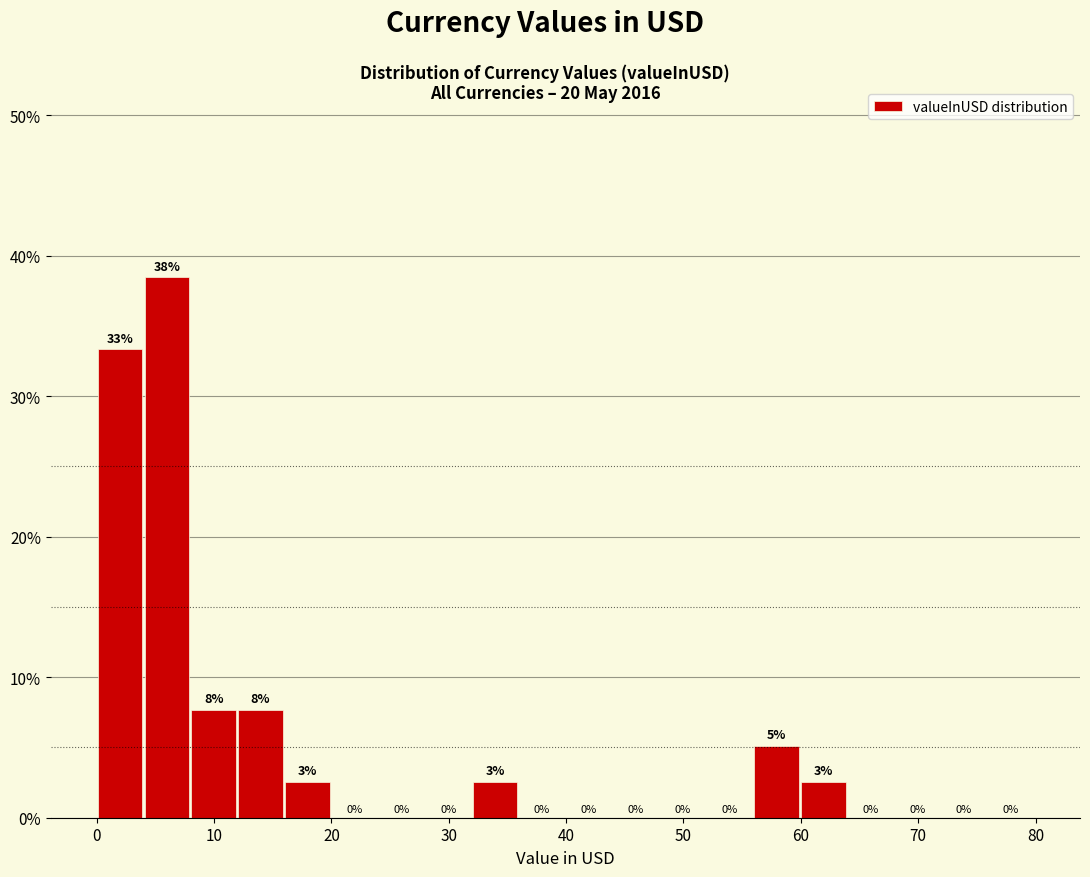

Read against the x-axis, roughly where is the centre of the tallest bar?

6